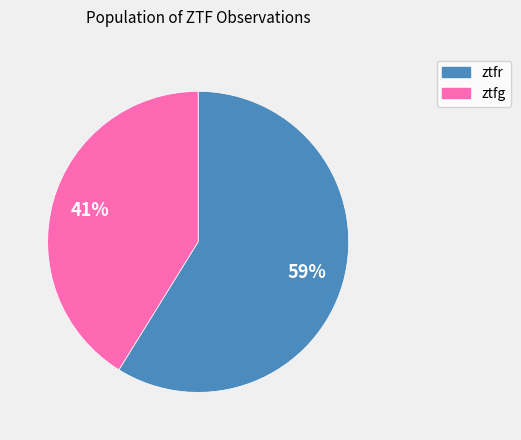

To the nearest percent, what is the average slice percentage?

50%